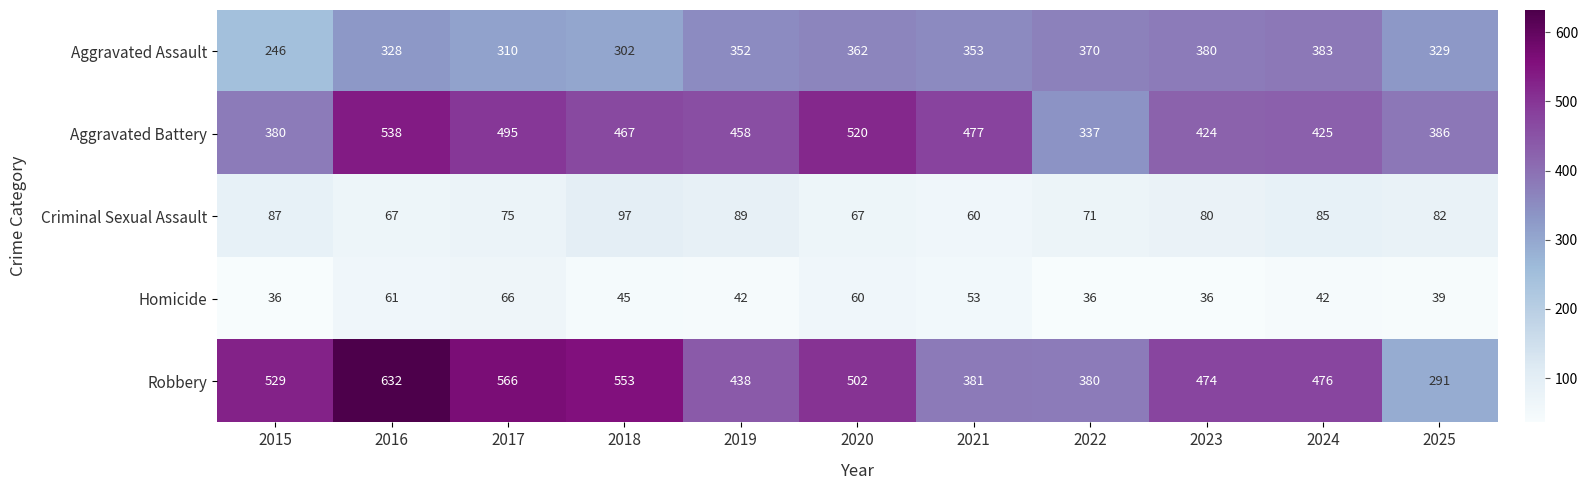

What is the difference between the second highest and second lowest values in the Aggravated Assault series?

78